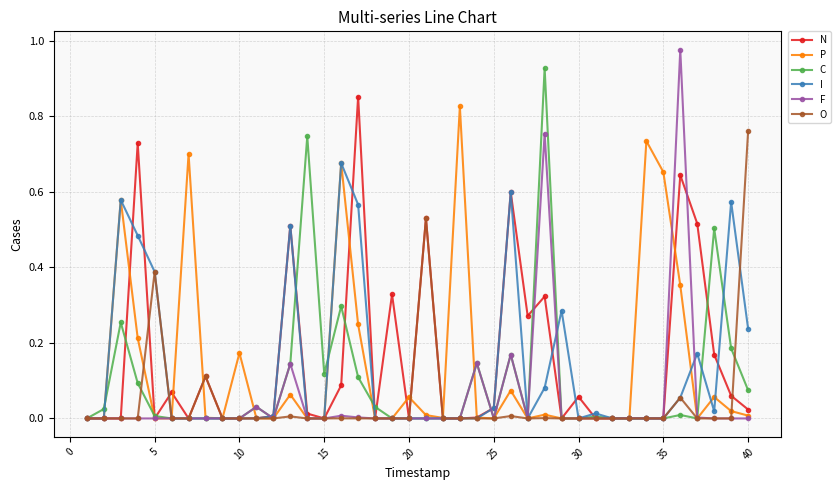

Which series has the largest range (max minus min)?

F